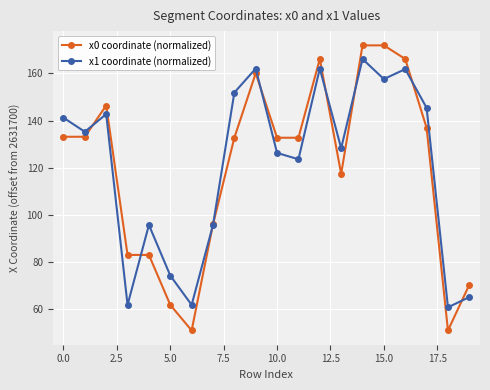

At how many categories does at least one series exceed 102?

13